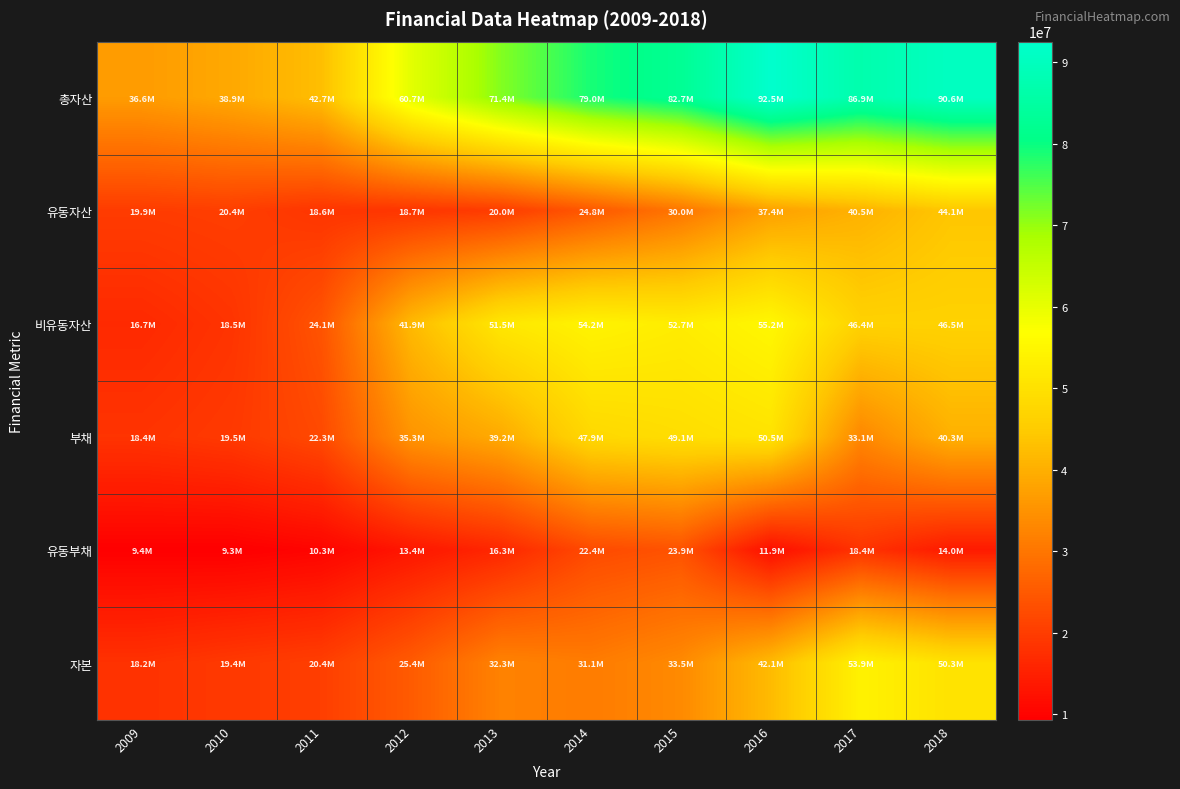

Reading left to right, list all the values displayed in this chart.

총자산: 2009=36630681	2010=38874135	2011=42687395	2012=60676931	2013=71422982	2014=78979439	2015=82675066	2016=92541101	2017=86932322	2018=90568819
유동자산: 2009=19901395	2010=20381834	2011=18627911	2012=18733173	2013=19971240	2014=24777576	2015=30022073	2016=37378410	2017=40505427	2018=44109046
비유동자산: 2009=16729286	2010=18492301	2011=24059483	2012=41943758	2013=51451742	2014=54201863	2015=52652993	2016=55162691	2017=46426895	2018=46459773
부채: 2009=18448682	2010=19463979	2011=22304596	2012=35293332	2013=39170892	2014=47879340	2015=49146578	2016=50471338	2017=33076170	2018=40254893
유동부채: 2009=9434371	2010=9311144	2011=10278170	2012=13383842	2013=16313862	2014=22399985	2015=23877715	2016=11949943	2017=18438867	2018=14020842
자본: 2009=18181998	2010=19410156	2011=20382799	2012=25383598	2013=32252090	2014=31100098	2015=33528488	2016=42069763	2017=53856152	2018=50313926